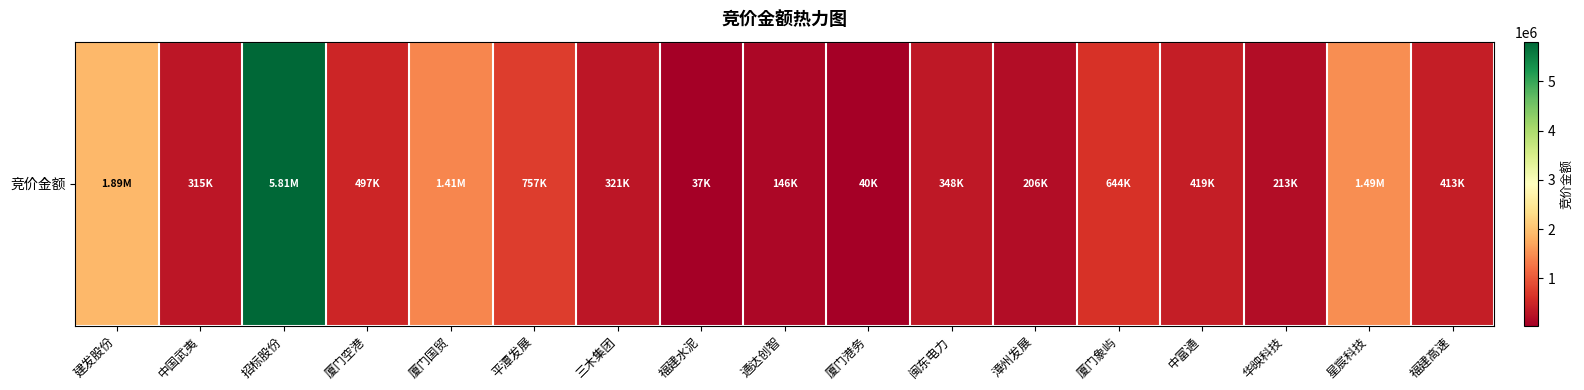

List the labels in order of value, smallest first.

福建水泥, 厦门港务, 通达创智, 漳州发展, 华映科技, 中国武夷, 三木集团, 闽东电力, 福建高速, 中富通, 厦门空港, 厦门象屿, 平潭发展, 厦门国贸, 星宸科技, 建发股份, 招标股份